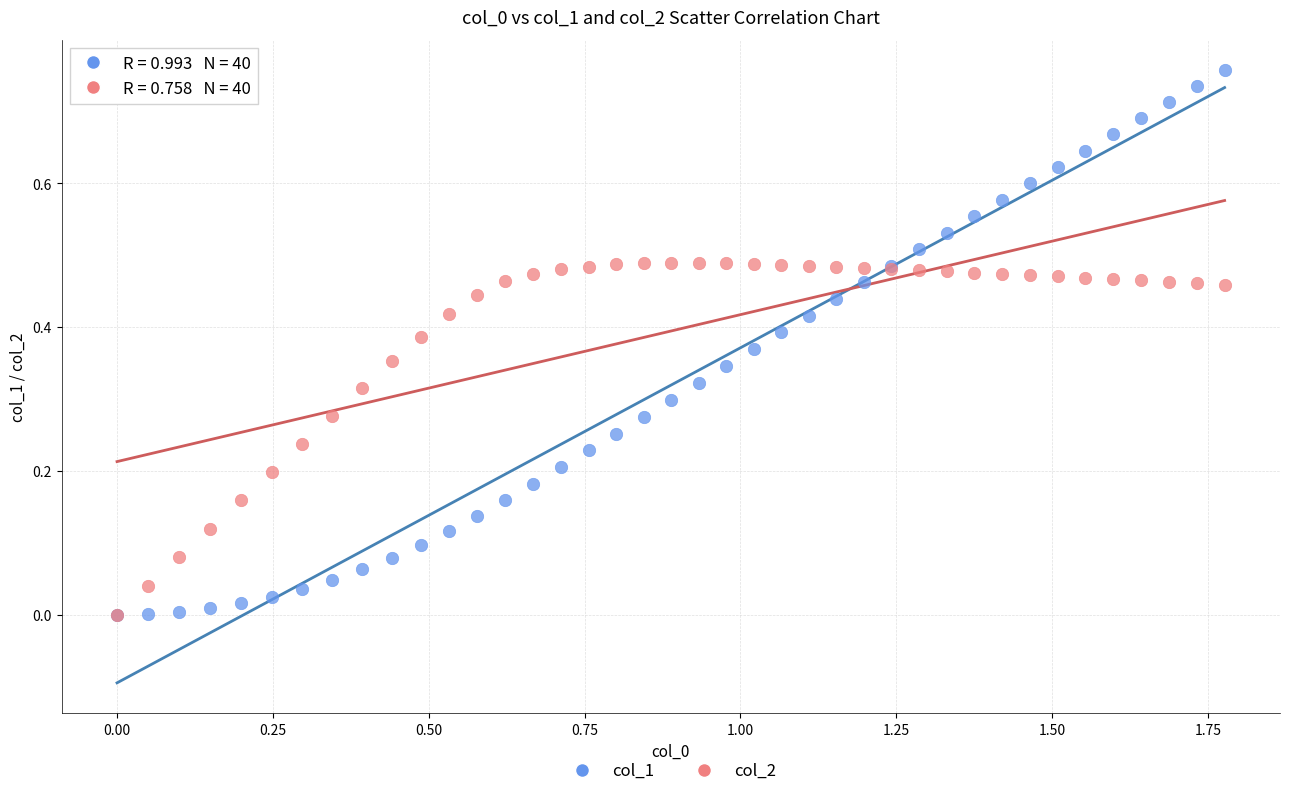

What are all the series names shown in the legend?

col_1, col_2